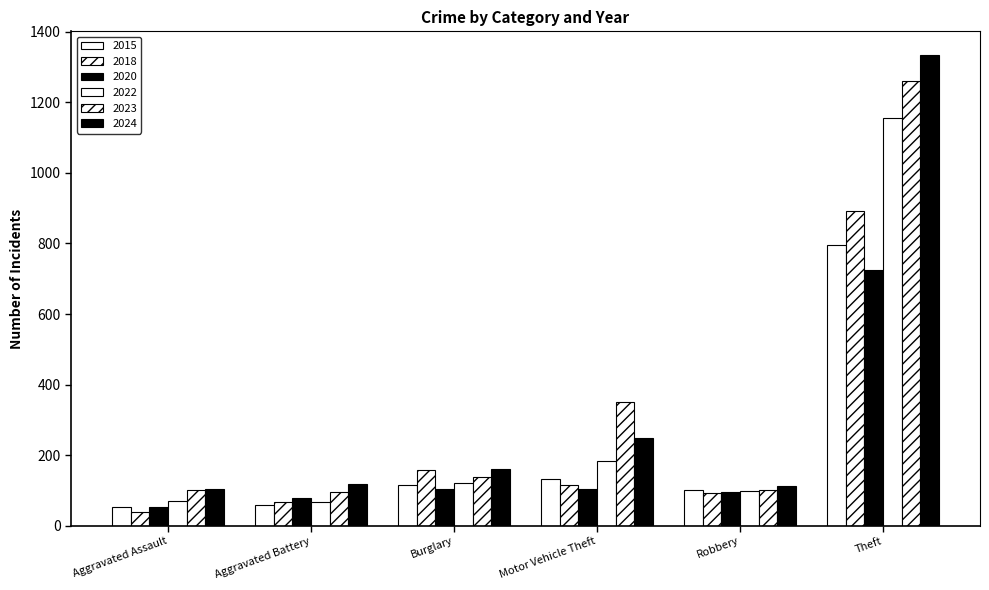

How many data points in 2020 are less than 103?

3